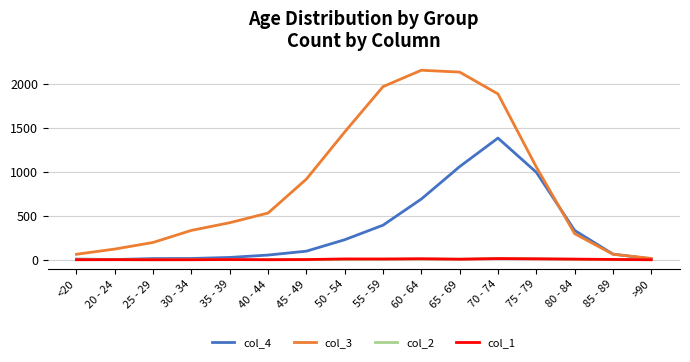

Which series changed the most between 80 - 84 and >90?

col_4